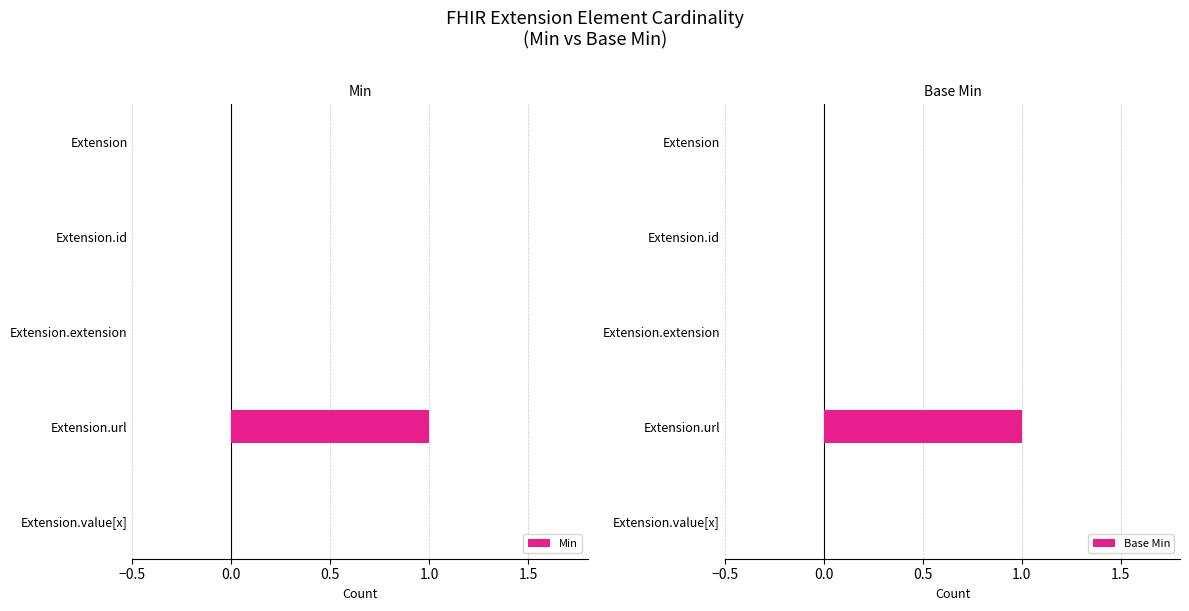

Is it true that Min equals 0 at Extension.value[x]?

True